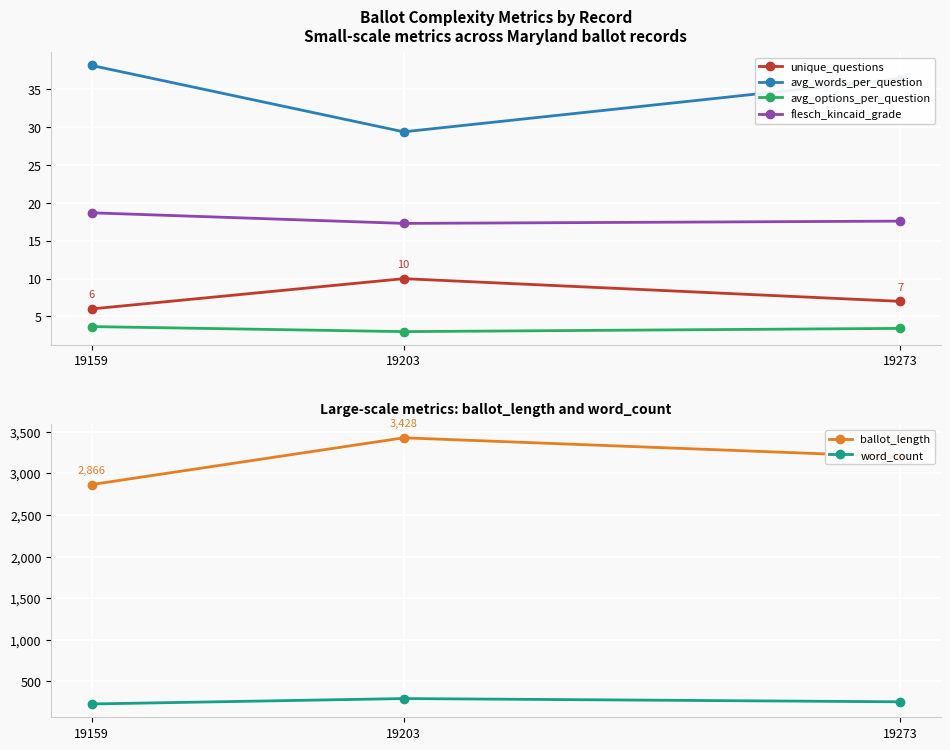

Which has a higher value, 19203 or 19159?

19203